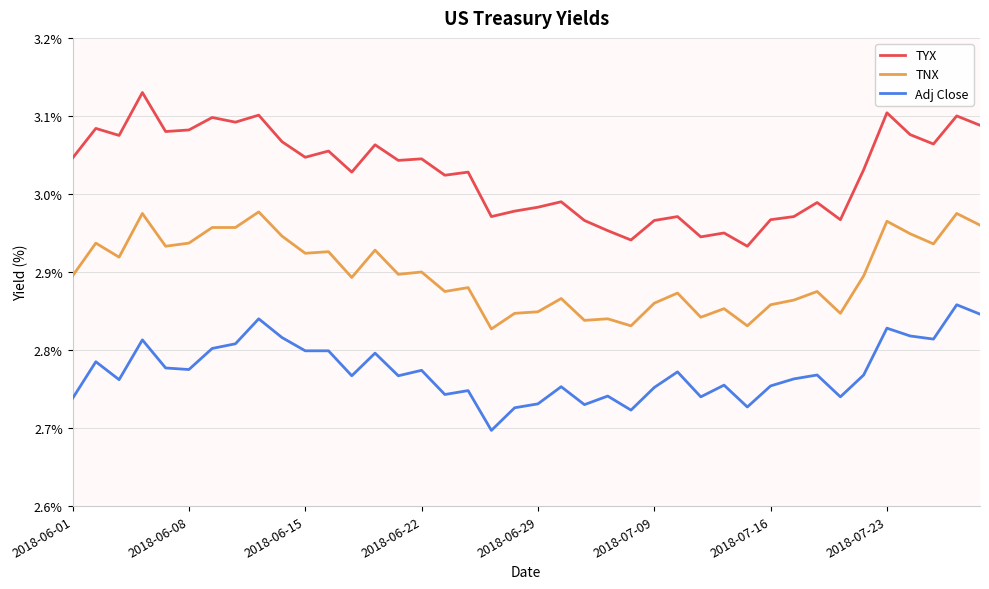

Which series has the largest range (max minus min)?

TYX